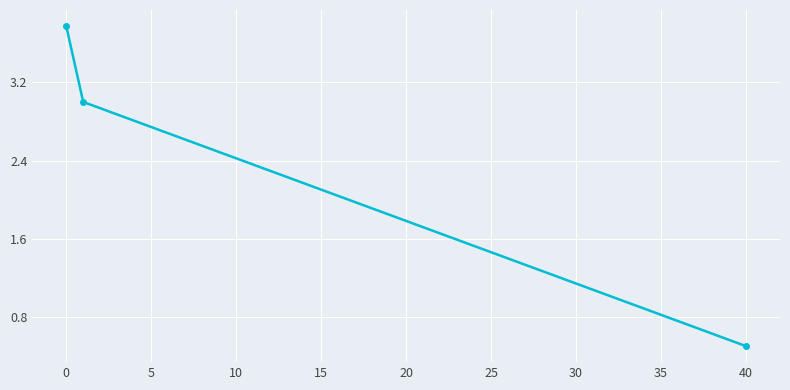

Reading left to right, list all the values displayed in this chart.

3.8	3.0	0.5